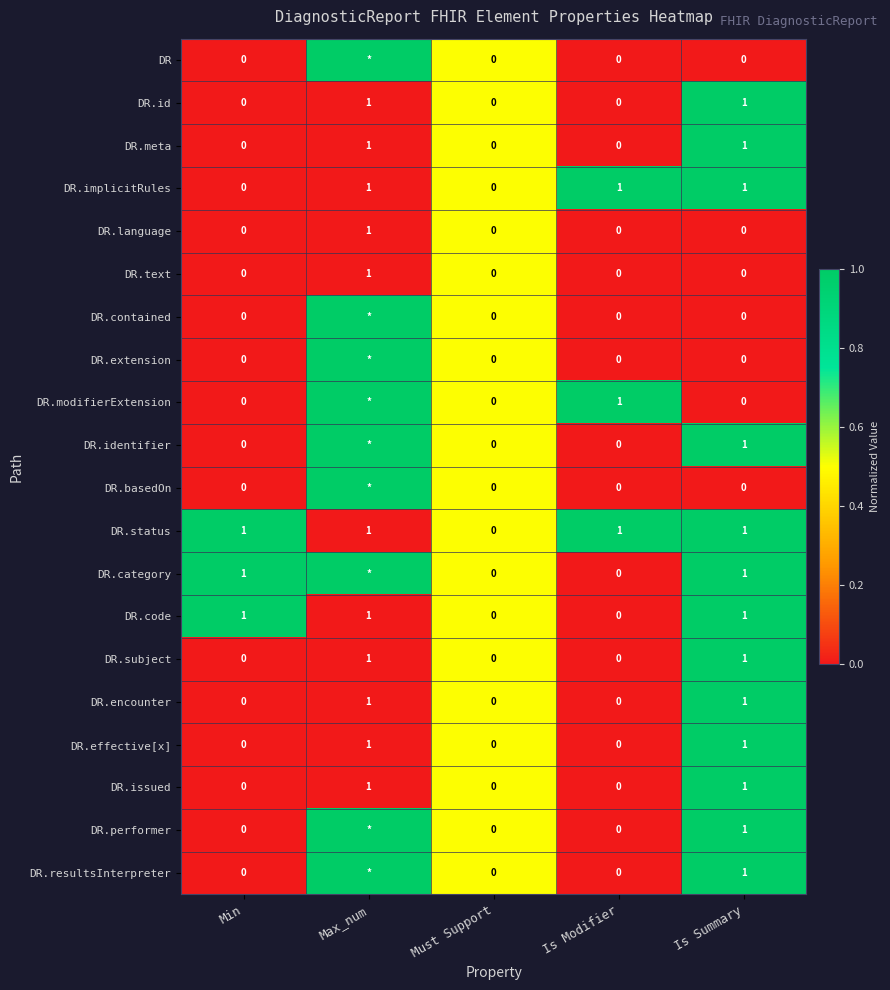

The value of DR.id at Is Modifier is 0. True or false?

True